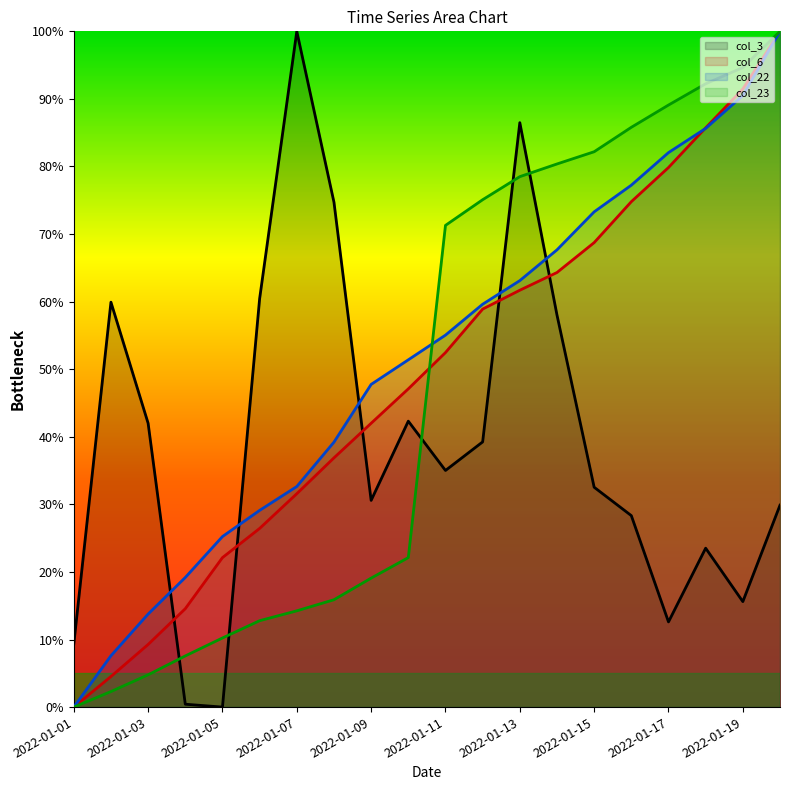

What is the spread (max minus min) of values at 2022-01-17?

76.5